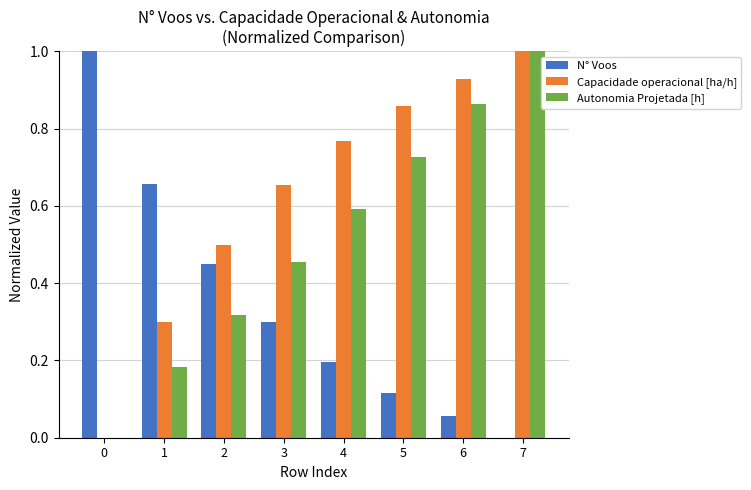

What is the sum of the Capacidade operacional [ha/h] values at 3 and 2?

1.2